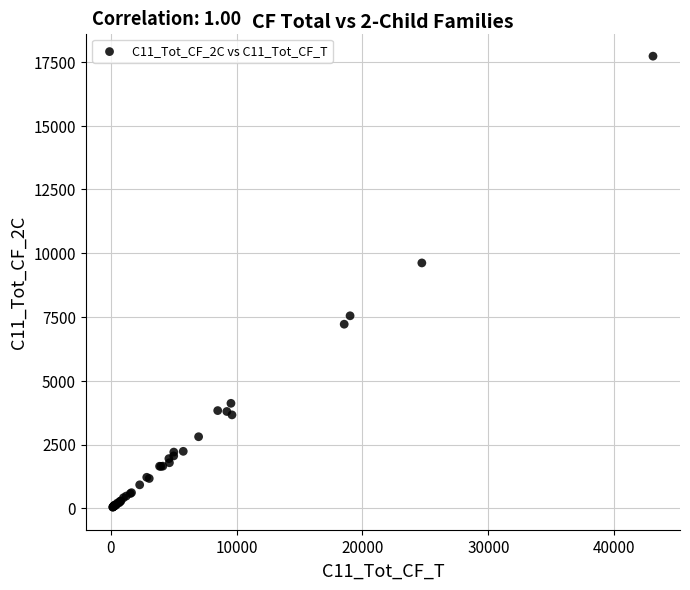

What Y value in the scatter plot is closest to 8884?

9619